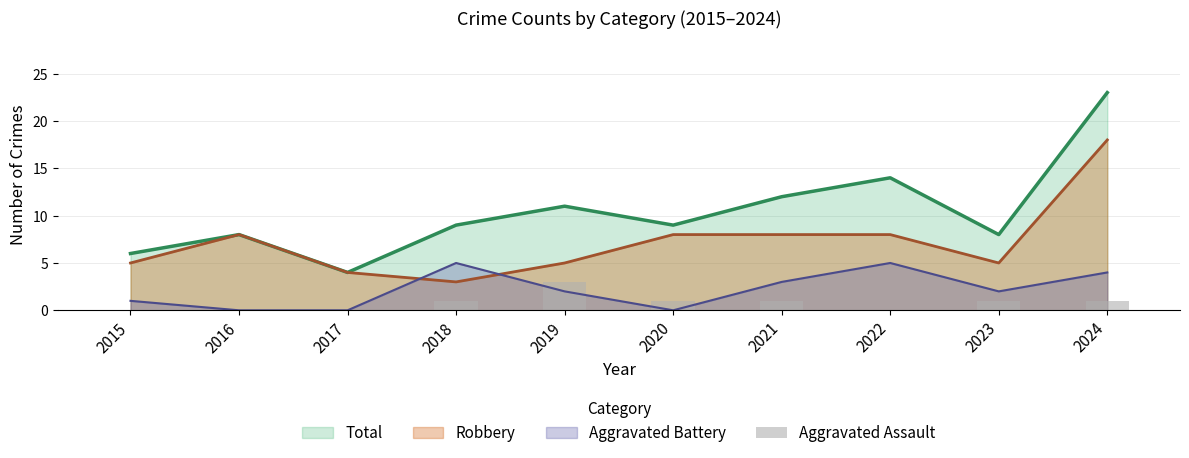

Does the chart contain stacked bars?

No